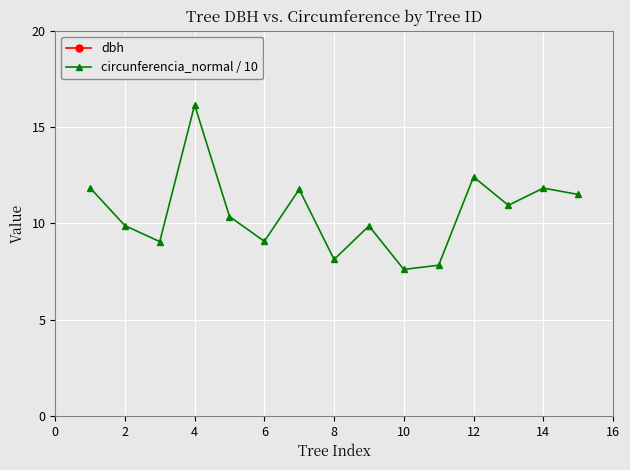

What is the value of the circunferencia_normal / 10 point at the 2nd from the left?

9.9